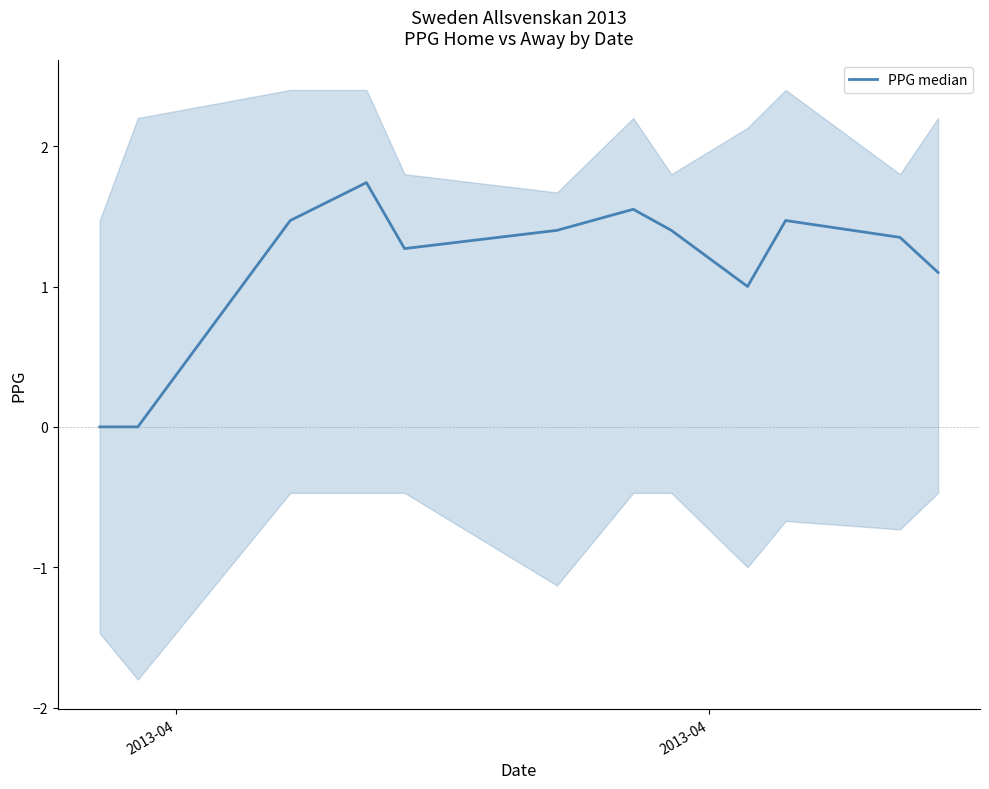

How many data points are above 1?

9